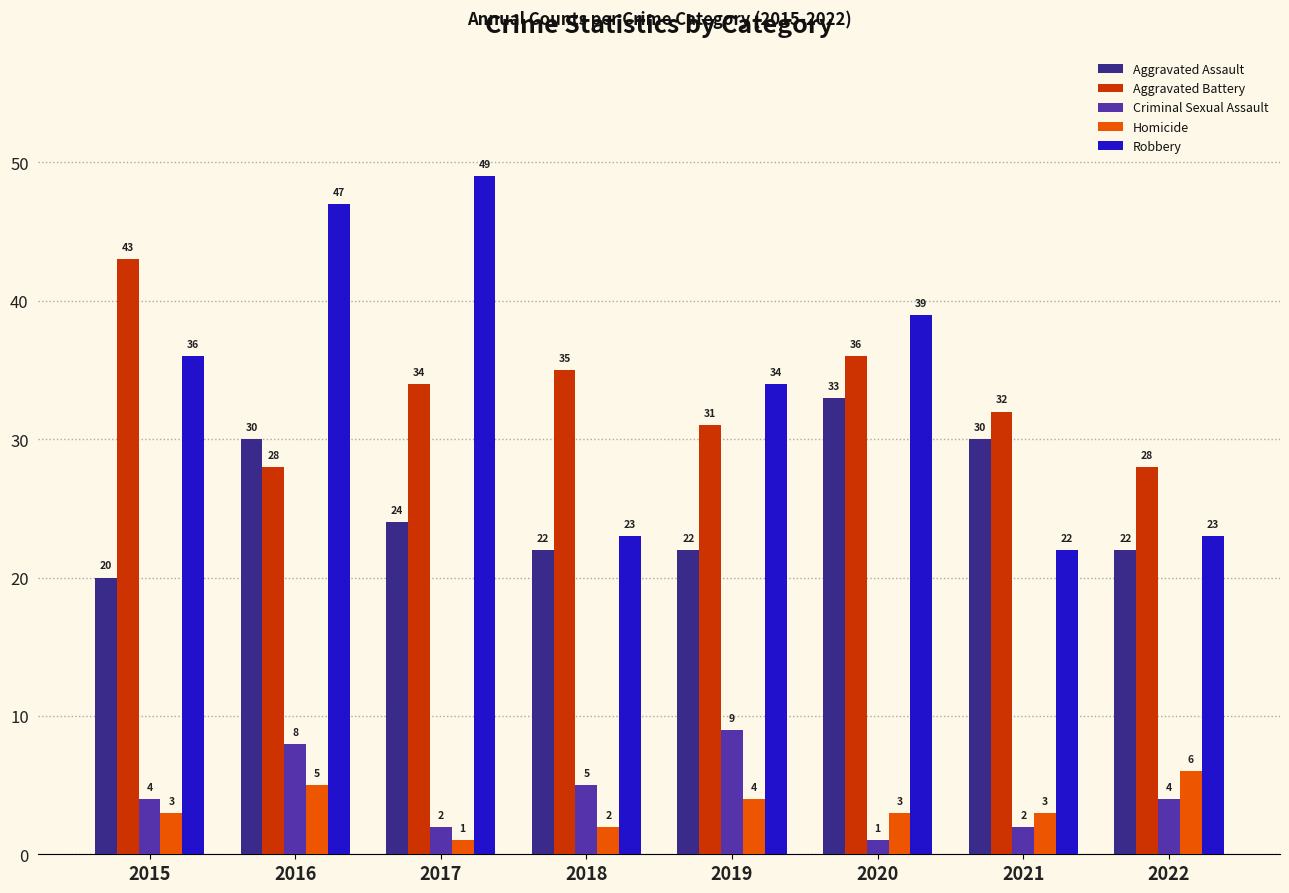

How many values in the Robbery series are below 36?

4